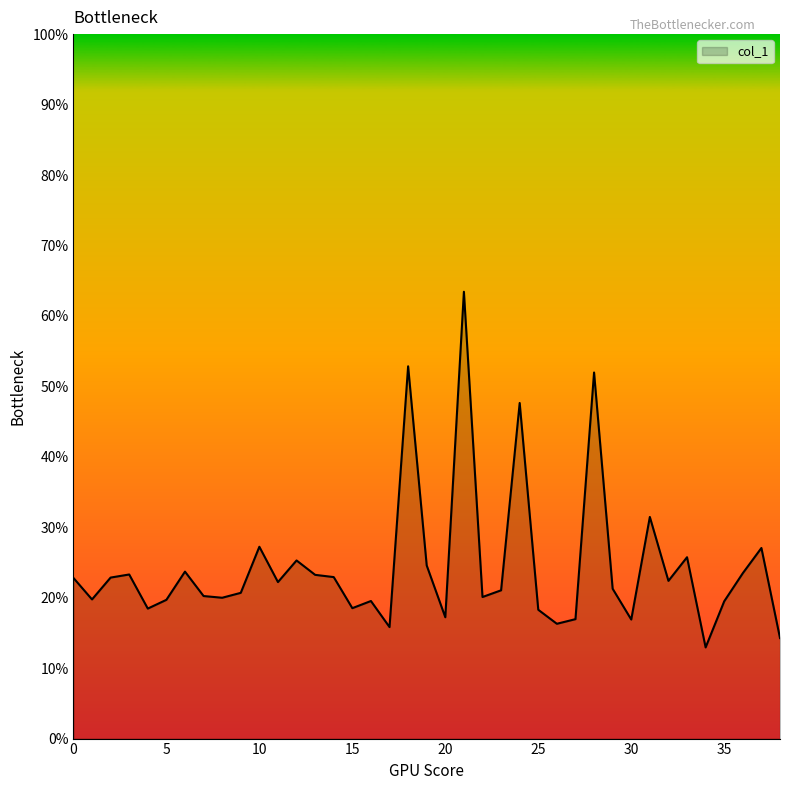

How many lines are shown in the chart?

1